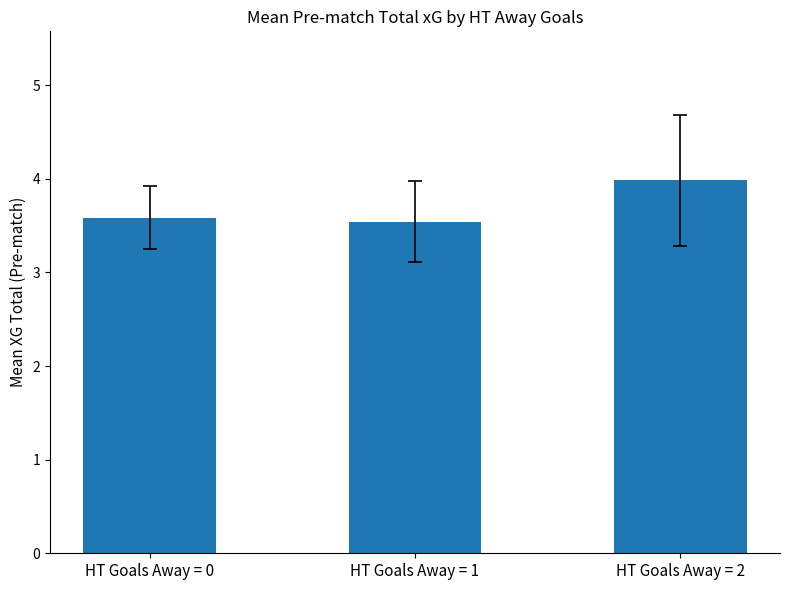

How many bars are there in total?

3